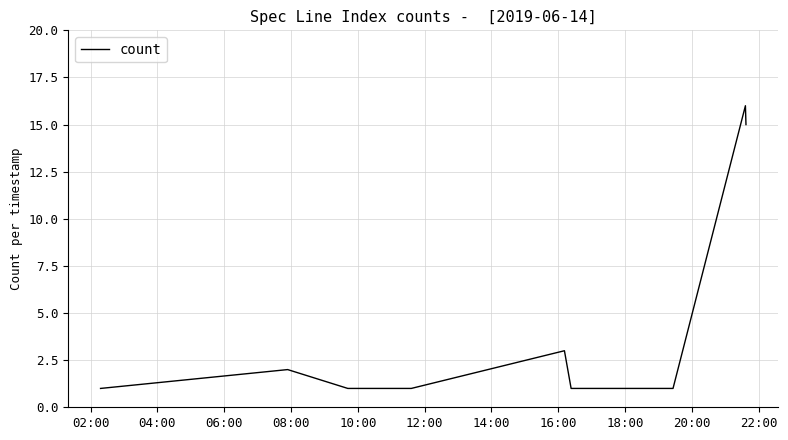

What is the maximum value shown in the chart?

16